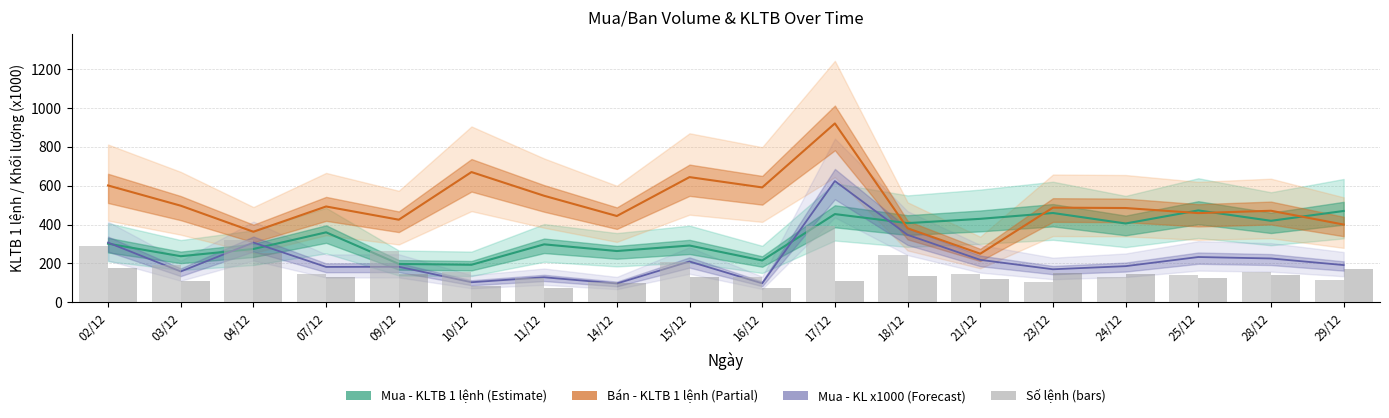

How many groups of bars are there?

18